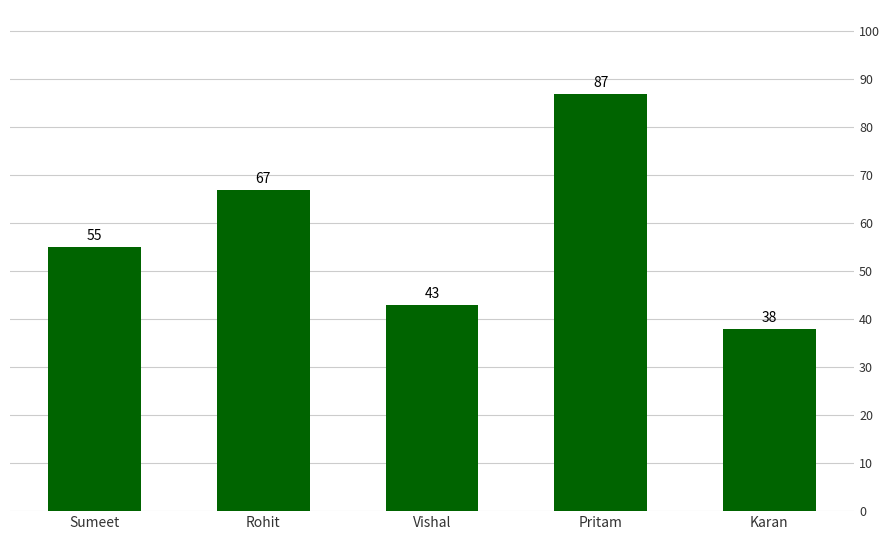

Reading right to left, list all the values displayed in this chart.

Karan=38	Pritam=87	Vishal=43	Rohit=67	Sumeet=55